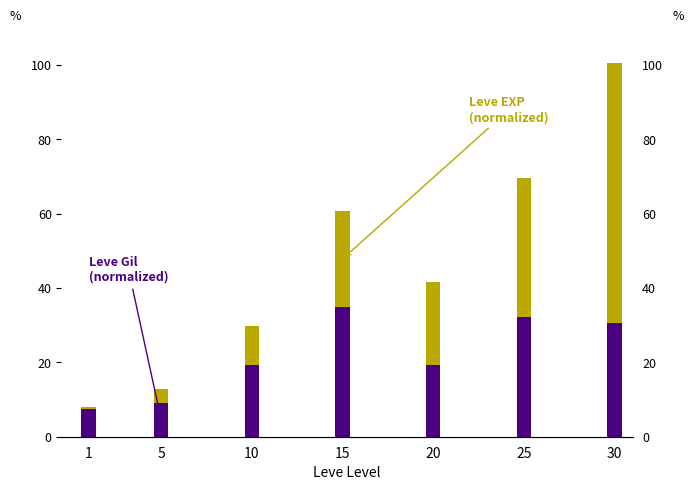

The Leve Gil series shows 30.7 at 20. True or false?

False